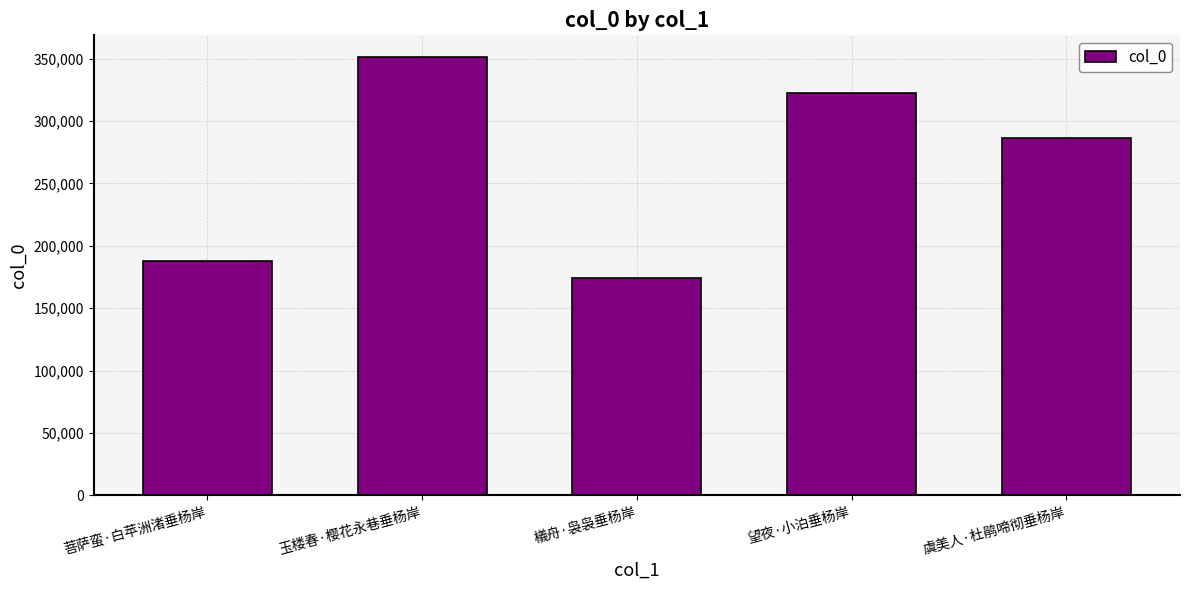

What is the sum of the values at 菩萨蛮·白苹洲渚垂杨岸 and 玉楼春·樱花永巷垂杨岸?

539342